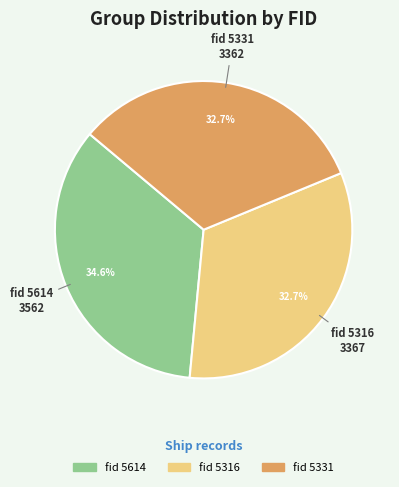

Is there any slice that represents more than half of the pie?

No